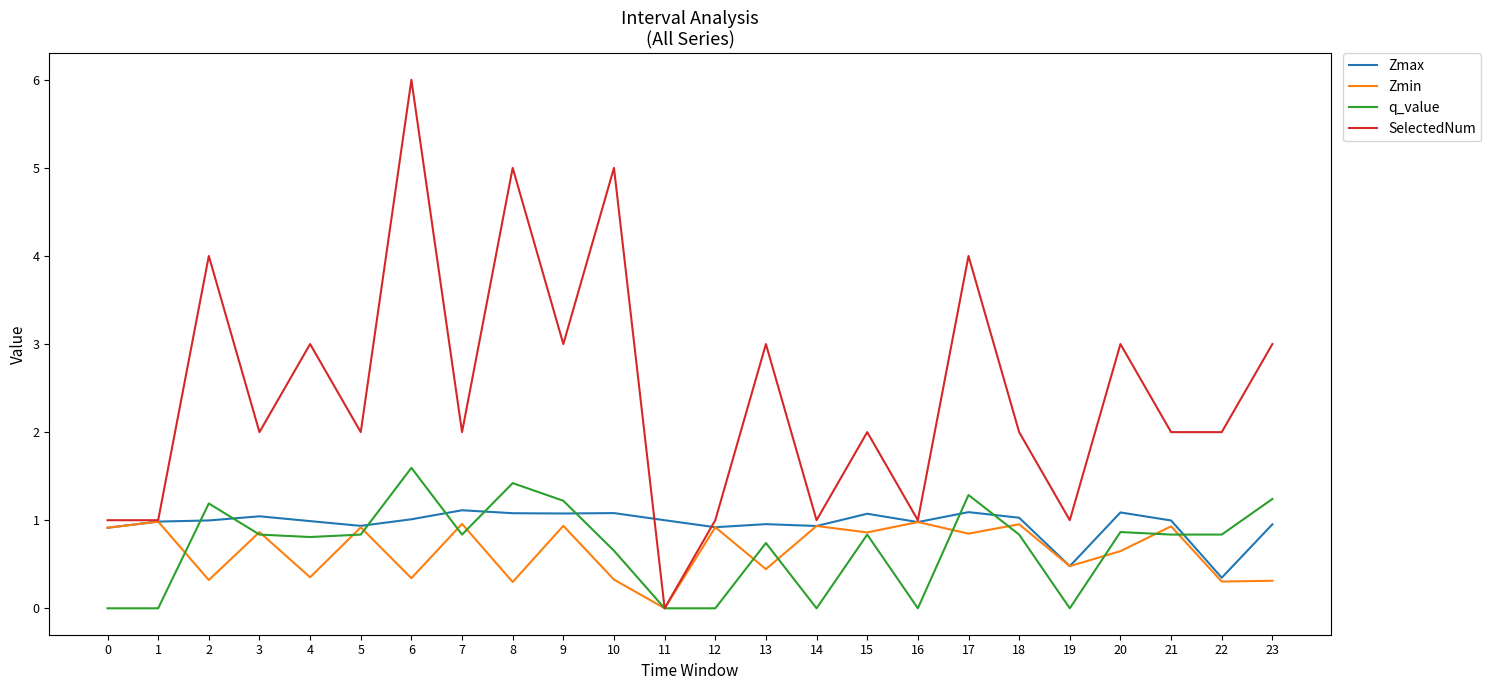

The value of SelectedNum at 21 is 0.8. True or false?

False